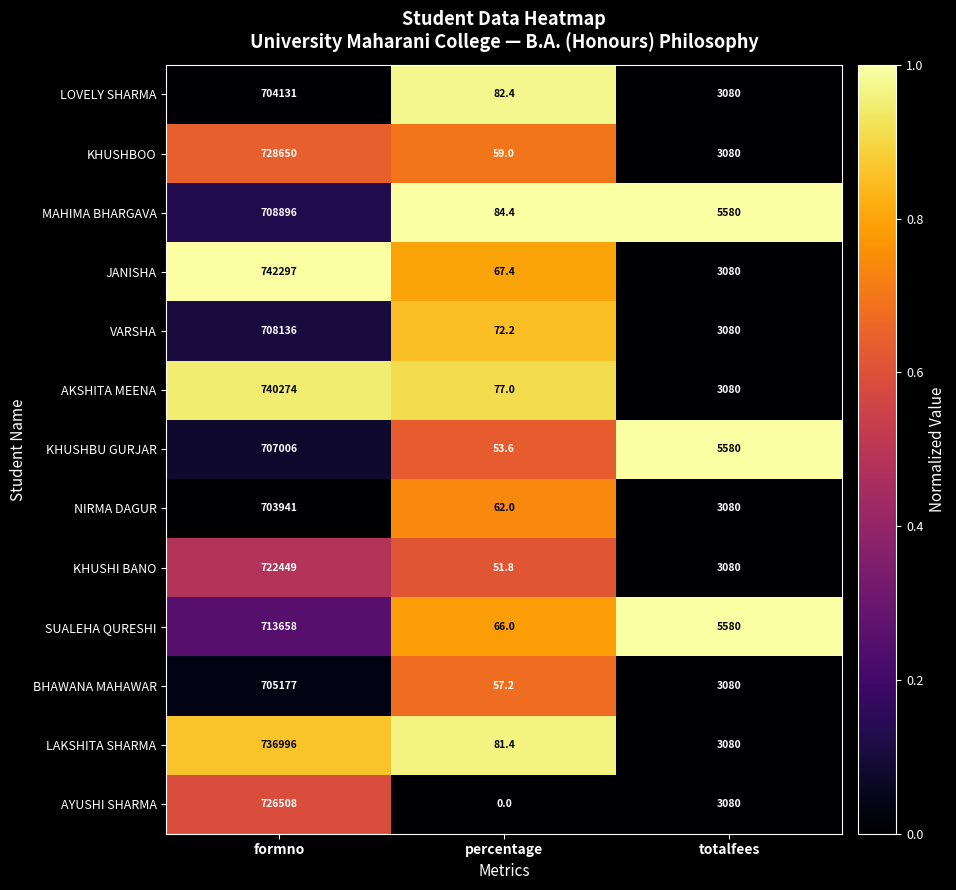

What is the greatest value displayed?

742297.0